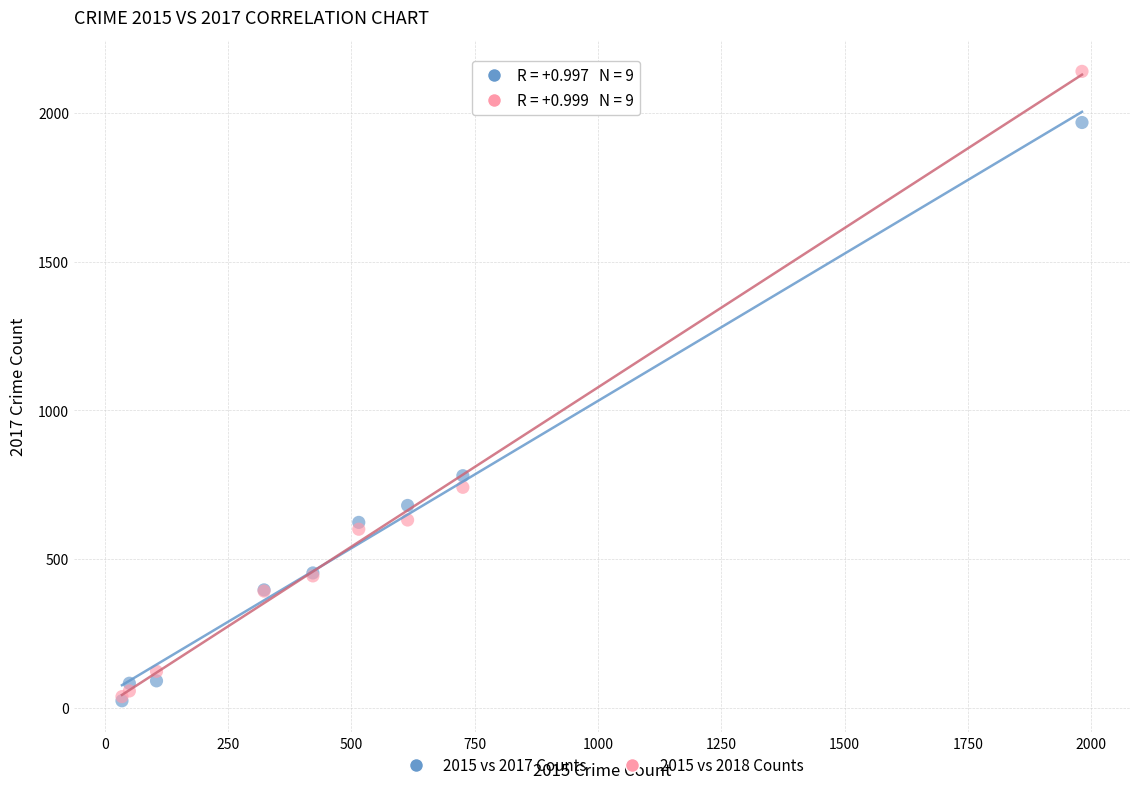

Across all series, what Y value is closest to 1081?

780